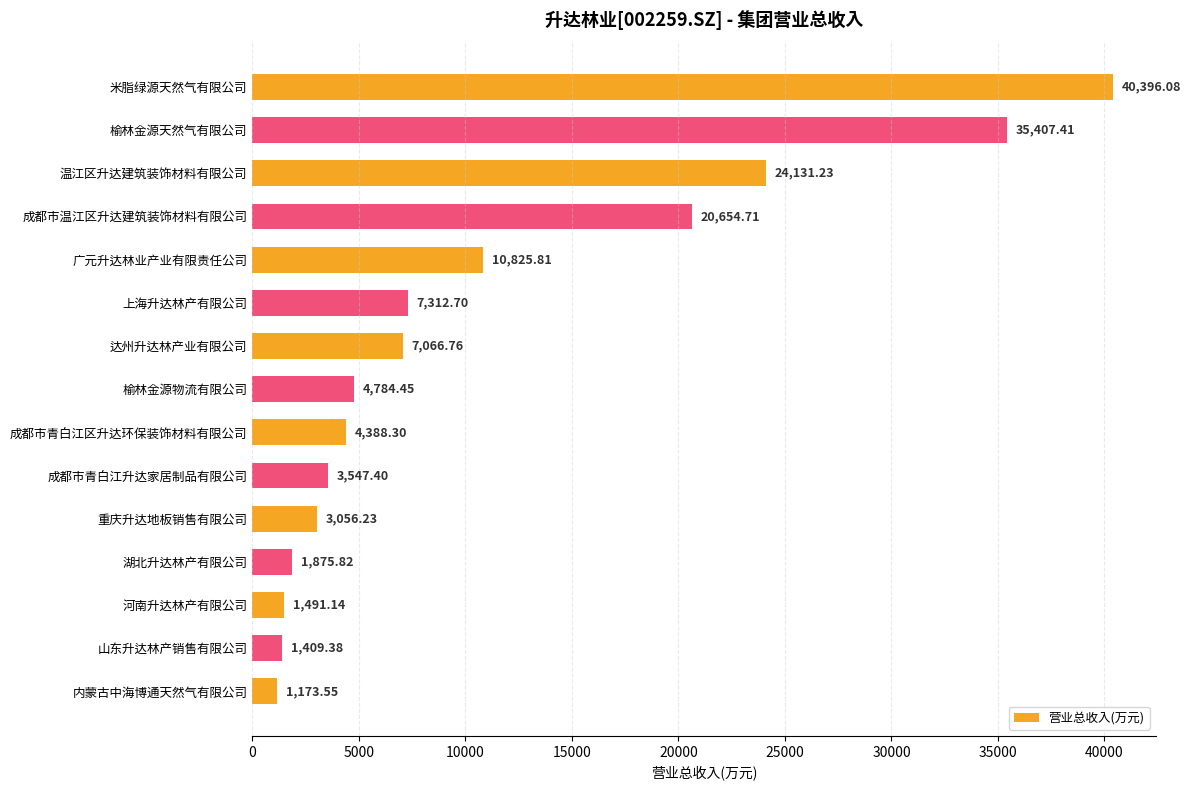

Which label corresponds to the largest value in the chart?

米脂绿源天然气有限公司